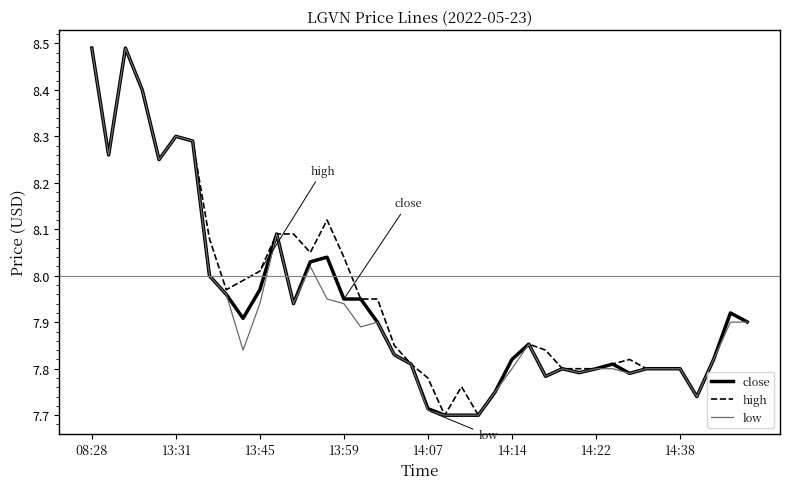

In close, how many points are lower than both neighbors (excluding endpoints)?

8